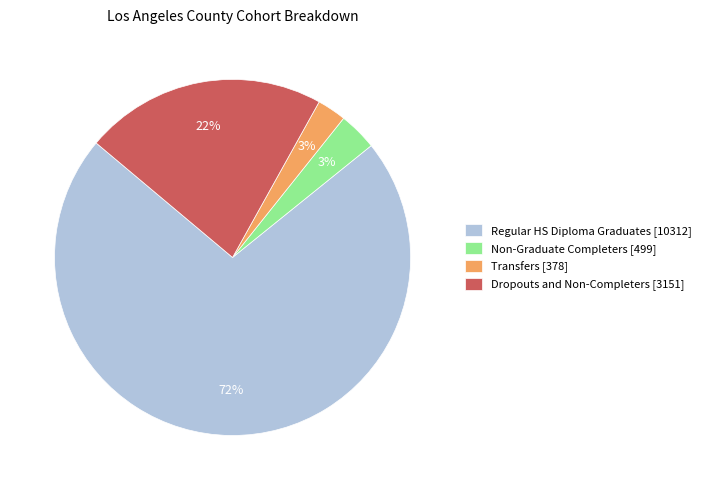

Which slice is the largest?

Regular HS Diploma Graduates